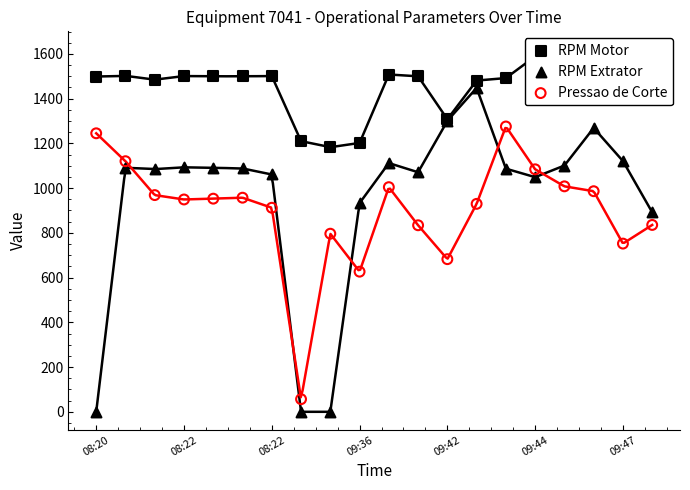

Which series has the largest total across all categories?

RPM Motor